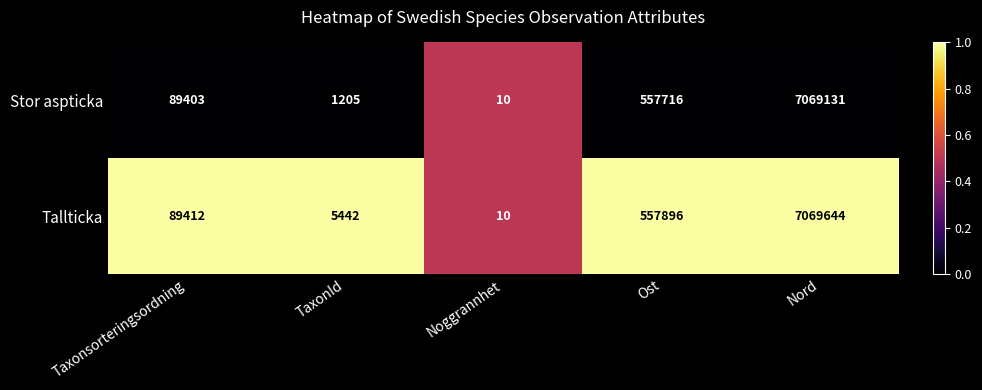

Which series has the largest total across all categories?

Tallticka